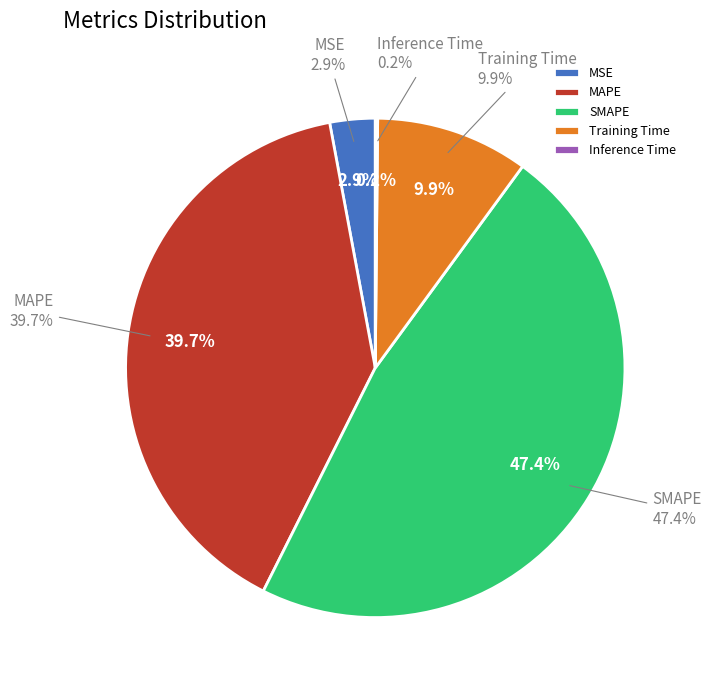

To the nearest percent, what is the average slice percentage?

20%